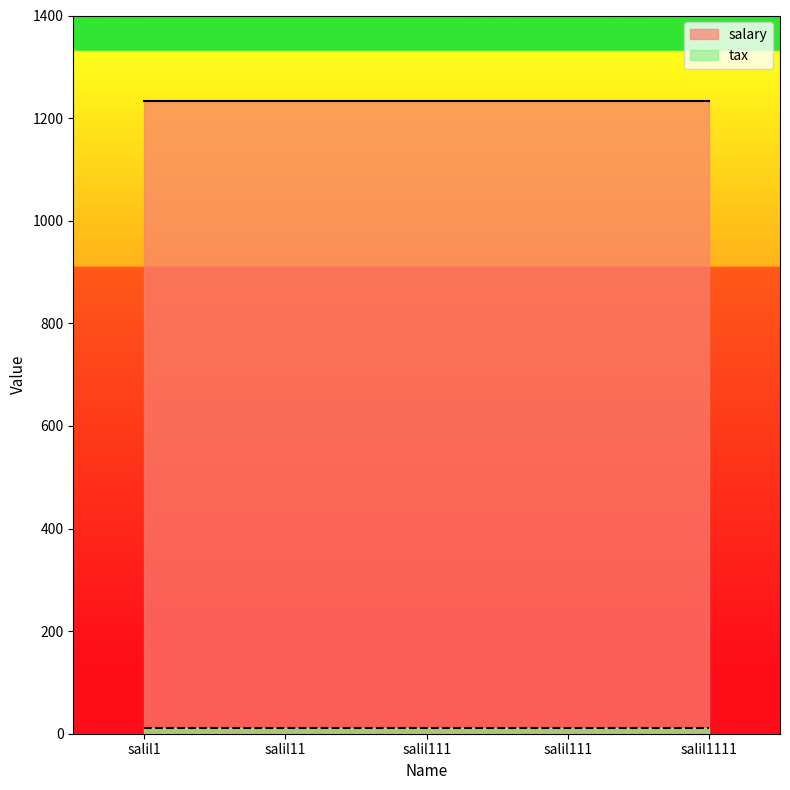

True or false: salary has a value of 1728 at salil1111.

False